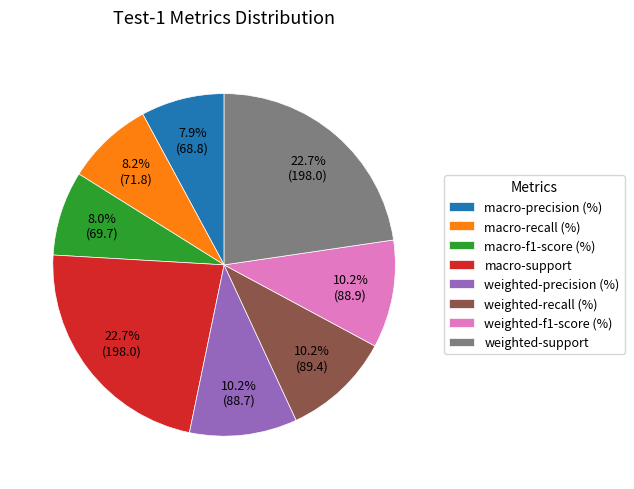

Do macro-f1-score (%) and macro-precision (%) together represent more than half of the pie?

No